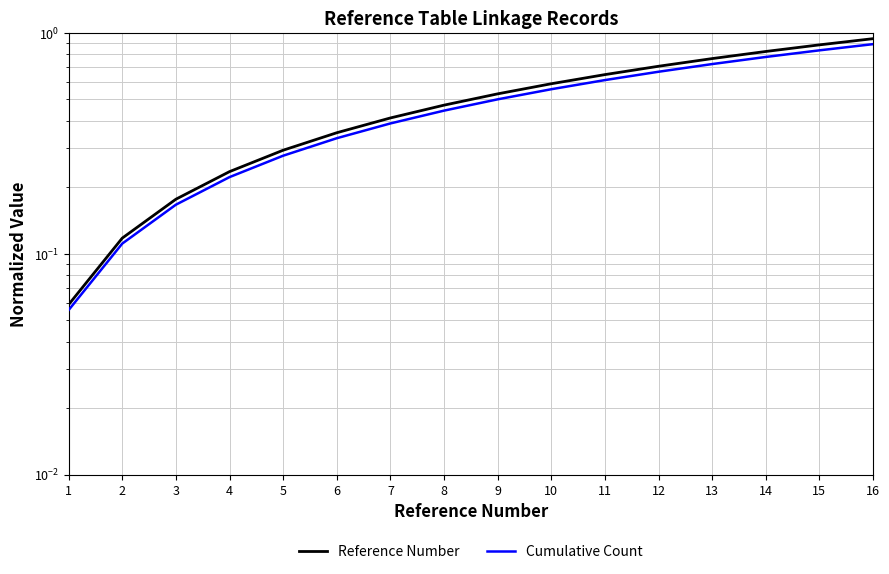

True or false: Reference Number and Cumulative Count cross at least once.

False